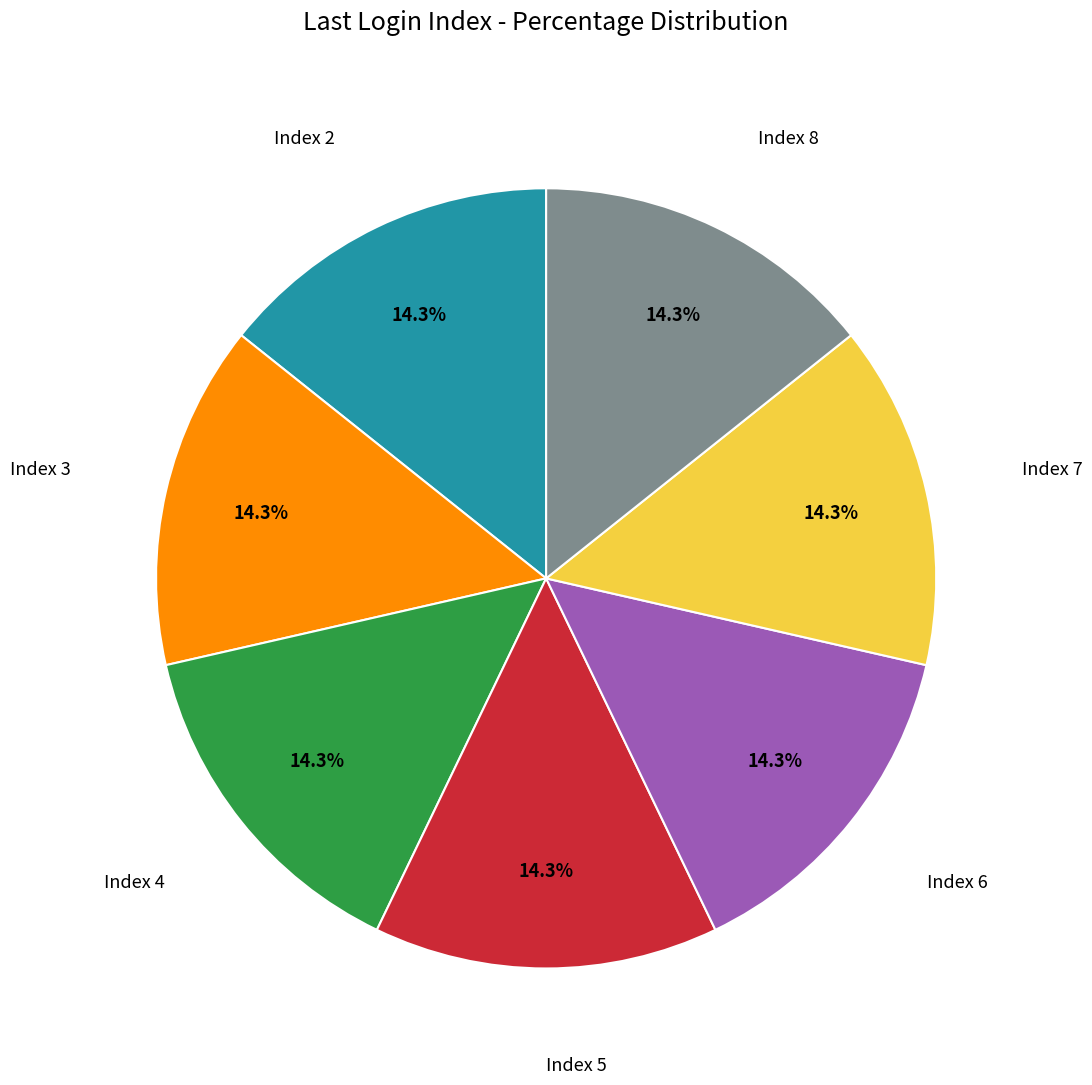

Does Index 3 represent more than half of the total?

No